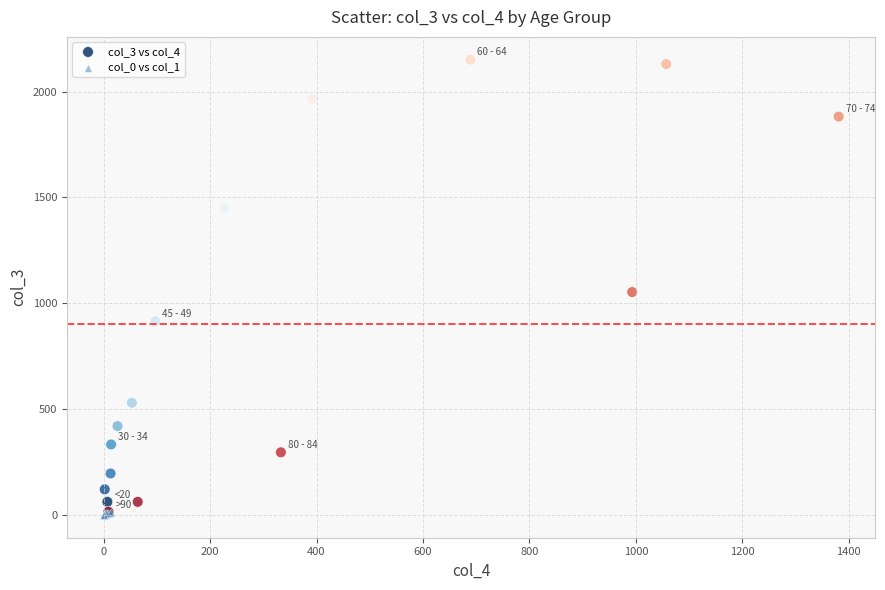

Which series has the largest Y range (max minus min)?

col_3 vs col_4